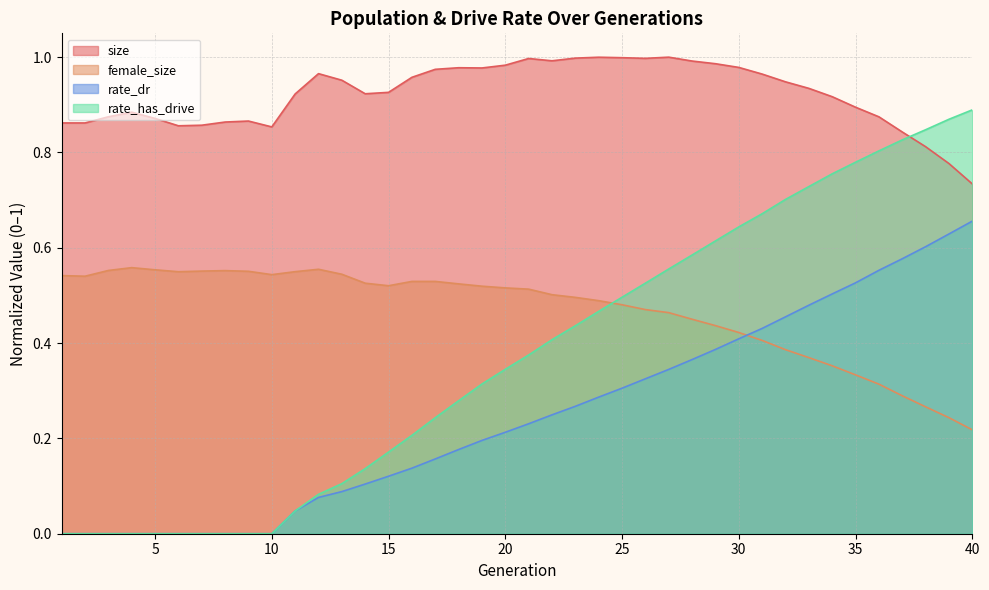

Which series has the largest total across all categories?

size